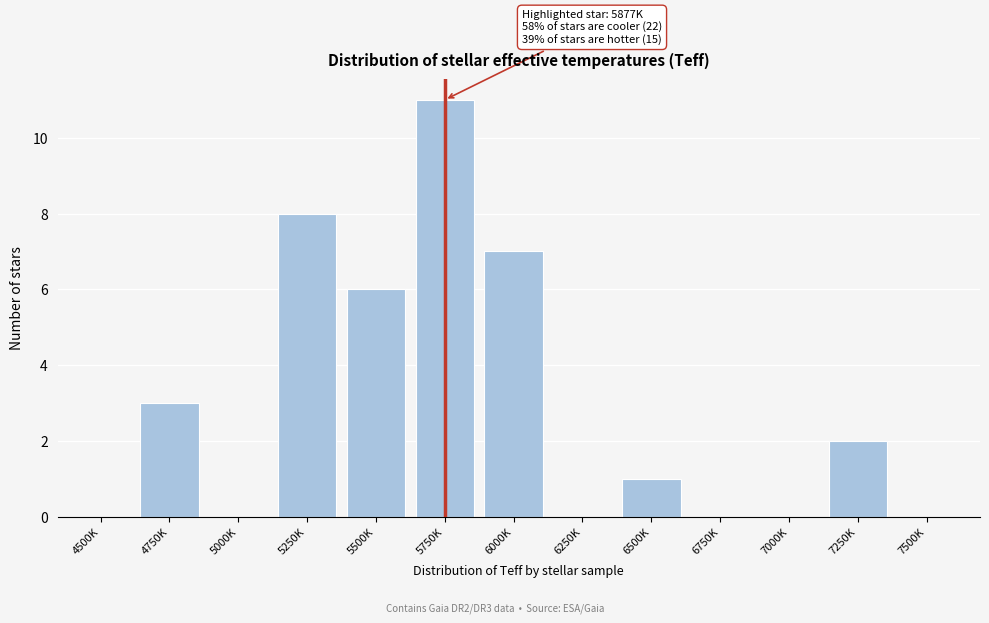

Reading left to right, transcribe all the data shown in this chart.

4500K=0	4750K=3	5000K=0	5250K=8	5500K=6	5750K=11	6000K=7	6250K=0	6500K=1	6750K=0	7000K=0	7250K=2	7500K=0